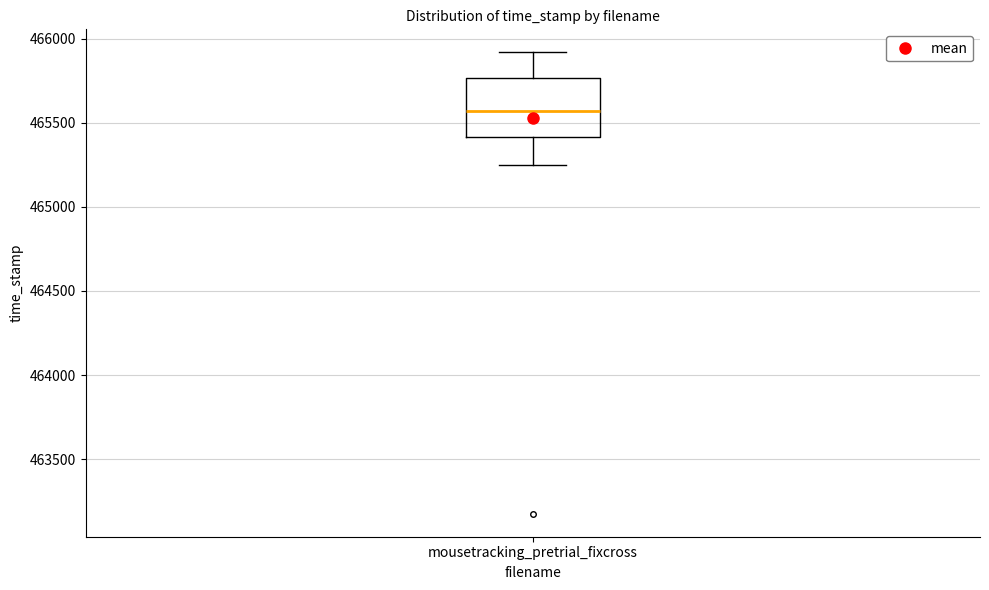

Where does the median line of the box for mousetracking_pretrial_fixcross sit on the y-axis? The values are not printed on the chart, so give them approximately, as read against the axis.

465550